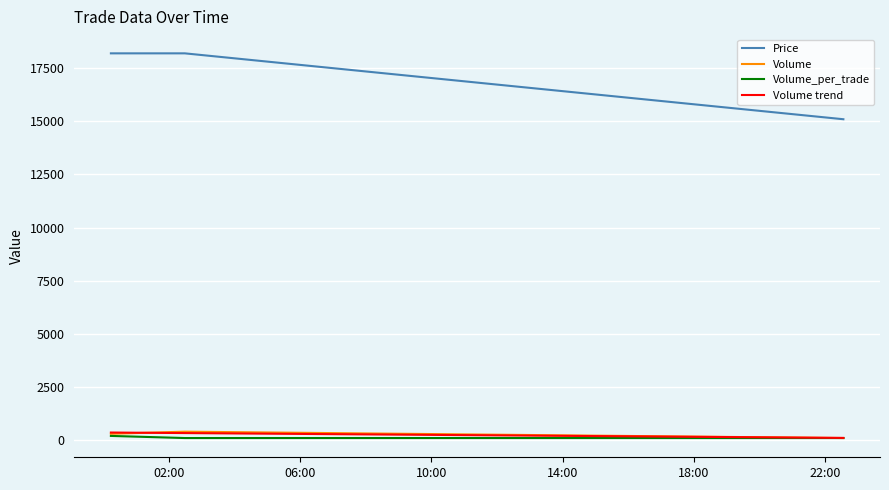

Which series has the largest total across all categories?

Price